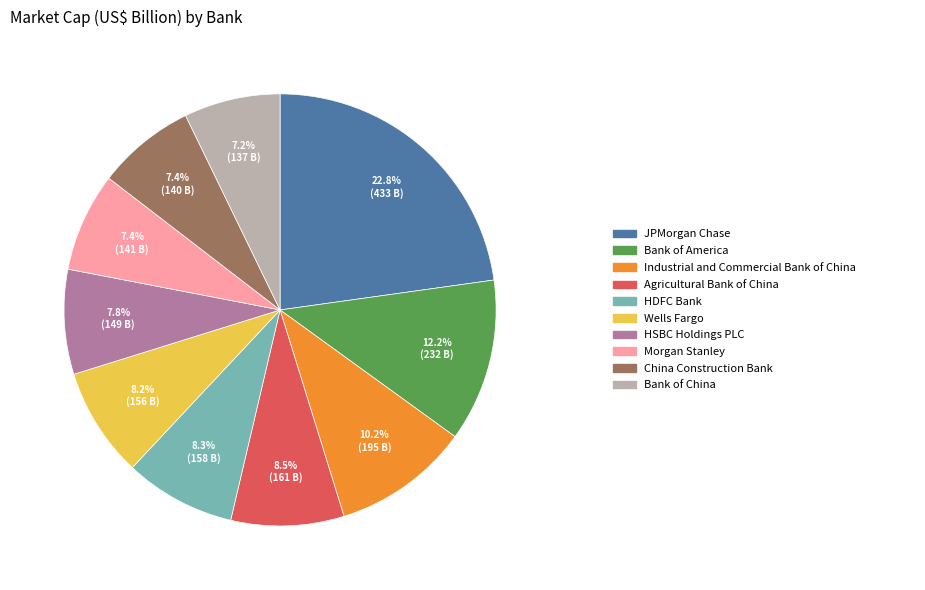

Is there a majority slice in this chart?

No